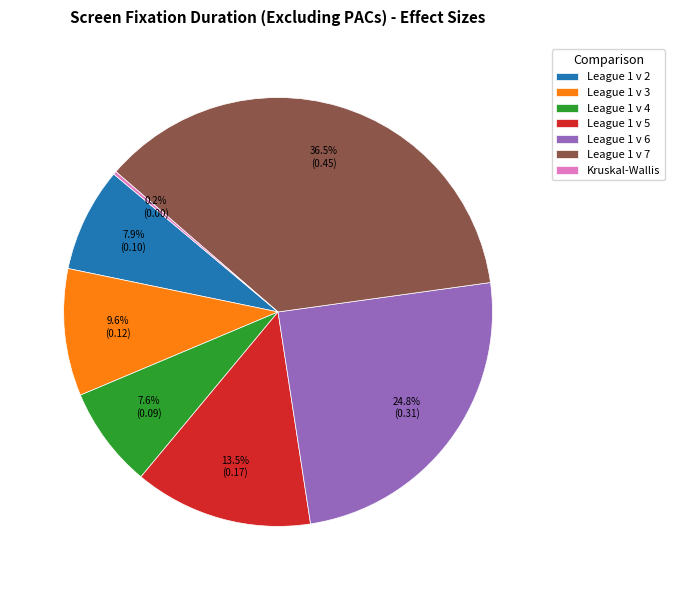

Is there any slice that represents more than half of the pie?

No